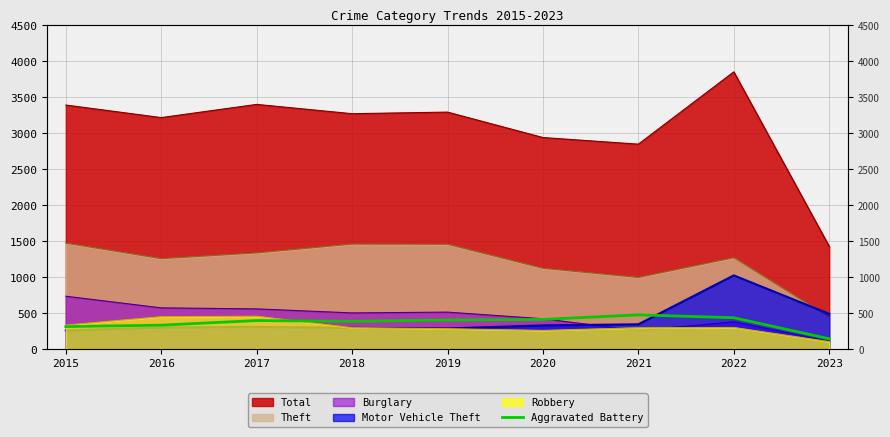

Is it true that the value at 2020 is 205?

False